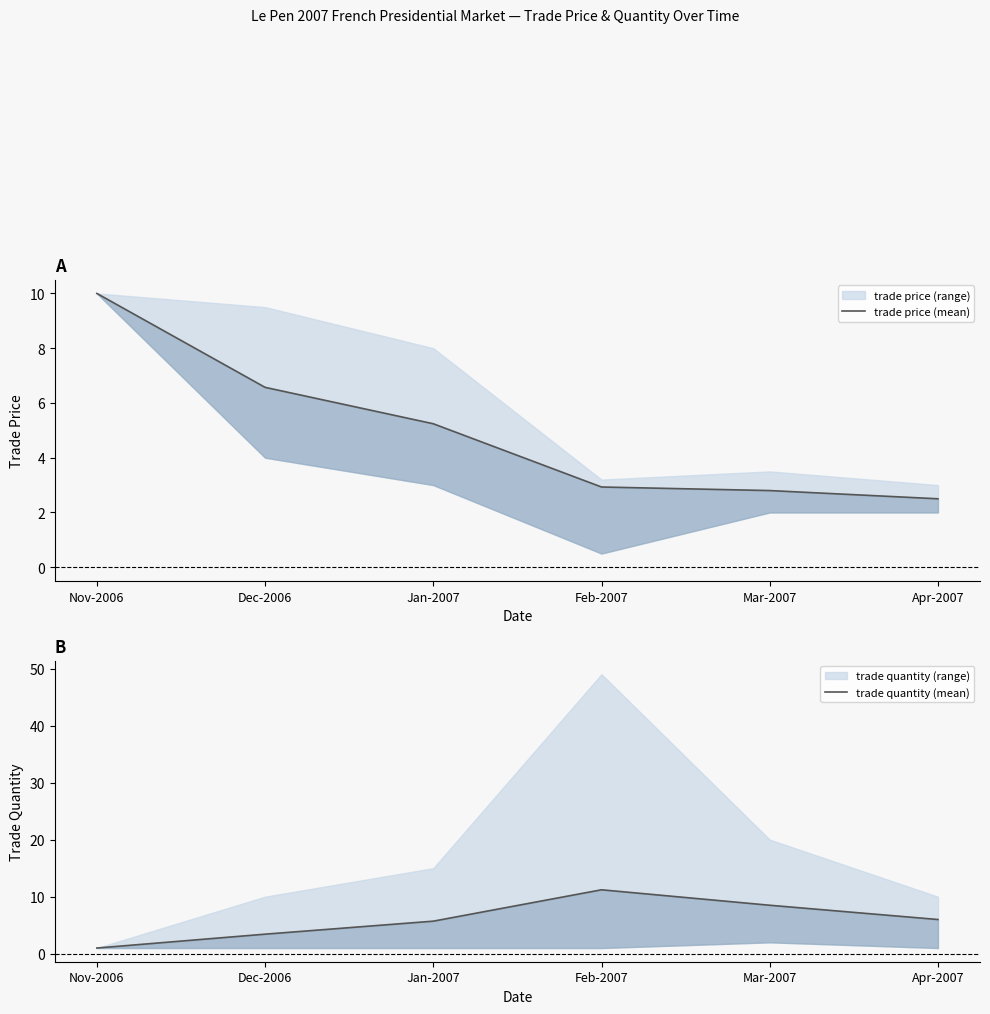

At which category does trade quantity (mean) reach its first local peak?

Feb-2007